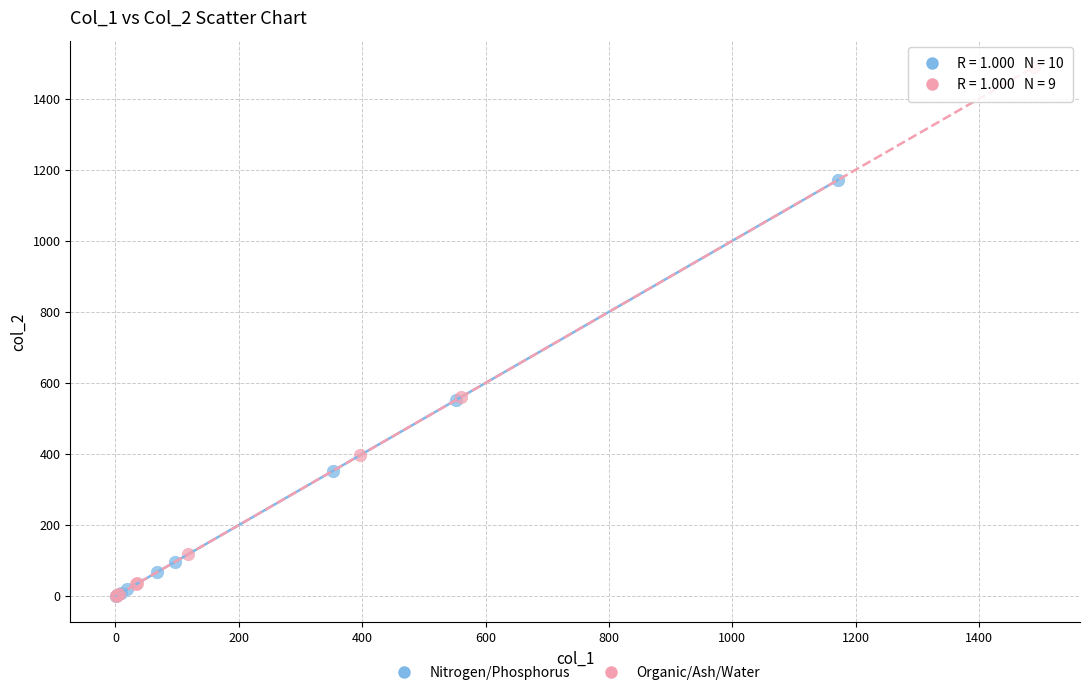

What are all the series names shown in the legend?

Nitrogen/Phosphorus, Organic/Ash/Water